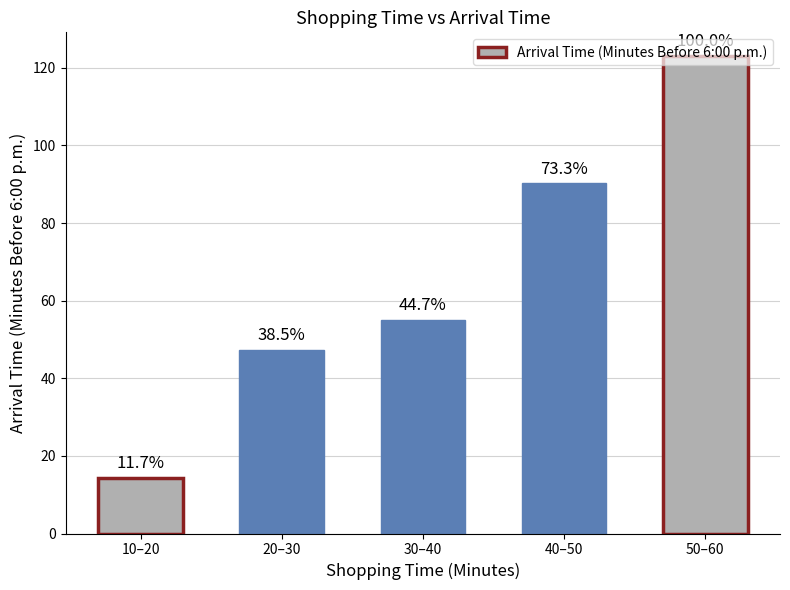

Where does the data first go above 55?

40–50